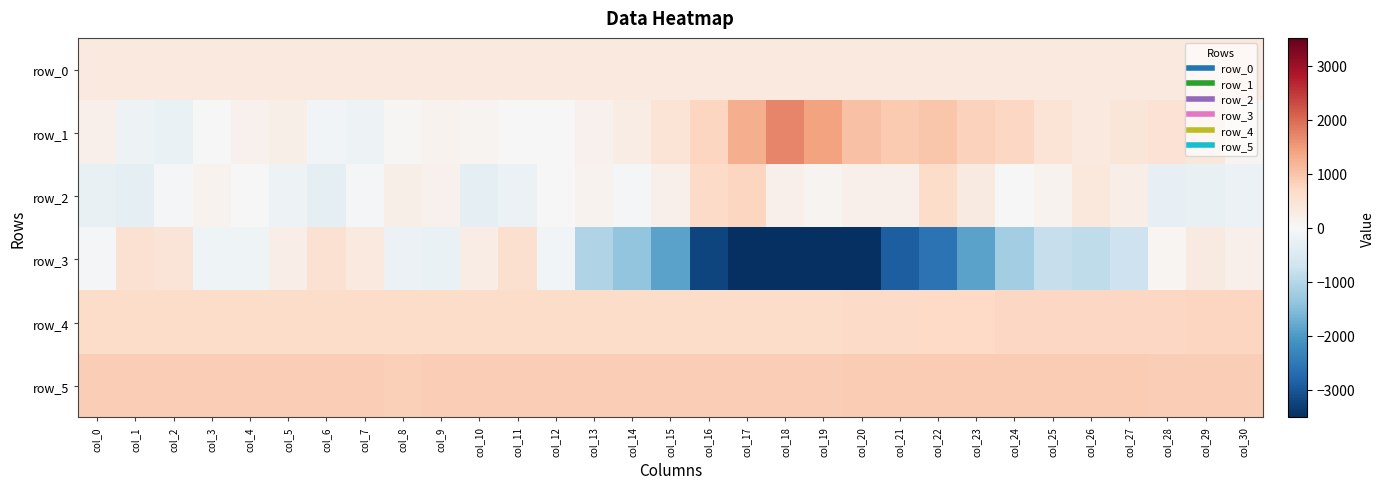

Reading right to left, extract all data points from this chart.

row_0: col_30=338.9	col_29=338.9	col_28=338.8	col_27=338.7	col_26=338.7	col_25=338.6	col_24=338.6	col_23=338.5	col_22=338.5	col_21=338.5	col_20=338.4	col_19=338.4	col_18=338.3	col_17=338.3	col_16=338.2	col_15=338.1	col_14=338.1	col_13=338.1	col_12=338.0	col_11=338.0	col_10=337.9	col_9=337.9	col_8=337.8	col_7=337.8	col_6=337.7	col_5=337.7	col_4=337.6	col_3=337.6	col_2=337.5	col_1=337.5	col_0=337.5
row_1: col_30=93.0	col_29=392.0	col_28=502.0	col_27=418.0	col_26=345.0	col_25=481.0	col_24=737.0	col_23=800.0	col_22=983.0	col_21=908.0	col_20=1042.0	col_19=1420.0	col_18=1717.0	col_17=1268.0	col_16=750.0	col_15=488.0	col_14=273.0	col_13=145.0	col_12=-27.0	col_11=15.0	col_10=89.0	col_9=127.0	col_8=28.0	col_7=-178.0	col_6=-94.0	col_5=209.0	col_4=156.0	col_3=-21.0	col_2=-227.0	col_1=-182.0	col_0=173.0
row_2: col_30=-213.0	col_29=-273.0	col_28=-283.0	col_27=226.0	col_26=365.0	col_25=115.0	col_24=13.0	col_23=326.0	col_22=647.0	col_21=190.0	col_20=168.0	col_19=84.0	col_18=165.0	col_17=761.0	col_16=664.0	col_15=188.0	col_14=-74.0	col_13=115.0	col_12=-15.0	col_11=-208.0	col_10=-341.0	col_9=138.0	col_8=207.0	col_7=-73.0	col_6=-310.0	col_5=-177.0	col_4=22.0	col_3=130.0	col_2=-50.0	col_1=-352.0	col_0=-265.0
row_3: col_30=168.0	col_29=310.0	col_28=60.0	col_27=-726.0	col_26=-883.0	col_25=-822.0	col_24=-1212.0	col_23=-1876.0	col_22=-2585.0	col_21=-2897.0	col_20=-4191.0	col_19=-5632.0	col_18=-6272.0	col_17=-4992.0	col_16=-3225.0	col_15=-1891.0	col_14=-1373.0	col_13=-1049.0	col_12=-87.0	col_11=559.0	col_10=266.0	col_9=-223.0	col_8=-215.0	col_7=338.0	col_6=528.0	col_5=230.0	col_4=-162.0	col_3=-155.0	col_2=459.0	col_1=542.0	col_0=-74.0
row_4: col_30=744.0	col_29=743.0	col_28=739.0	col_27=734.0	col_26=726.0	col_25=725.0	col_24=720.0	col_23=705.0	col_22=698.0	col_21=684.0	col_20=669.0	col_19=657.0	col_18=650.0	col_17=641.0	col_16=641.0	col_15=641.0	col_14=643.0	col_13=643.0	col_12=648.0	col_11=641.0	col_10=649.0	col_9=645.0	col_8=652.0	col_7=642.0	col_6=641.0	col_5=646.0	col_4=644.0	col_3=650.0	col_2=643.0	col_1=643.0	col_0=644.0
row_5: col_30=873.0	col_29=878.0	col_28=877.0	col_27=882.0	col_26=881.0	col_25=880.0	col_24=880.0	col_23=880.0	col_22=886.0	col_21=883.0	col_20=880.0	col_19=878.0	col_18=869.0	col_17=861.0	col_16=863.0	col_15=857.0	col_14=857.0	col_13=859.0	col_12=856.0	col_11=857.0	col_10=853.0	col_9=858.0	col_8=847.0	col_7=859.0	col_6=857.0	col_5=855.0	col_4=858.0	col_3=854.0	col_2=859.0	col_1=858.0	col_0=863.0